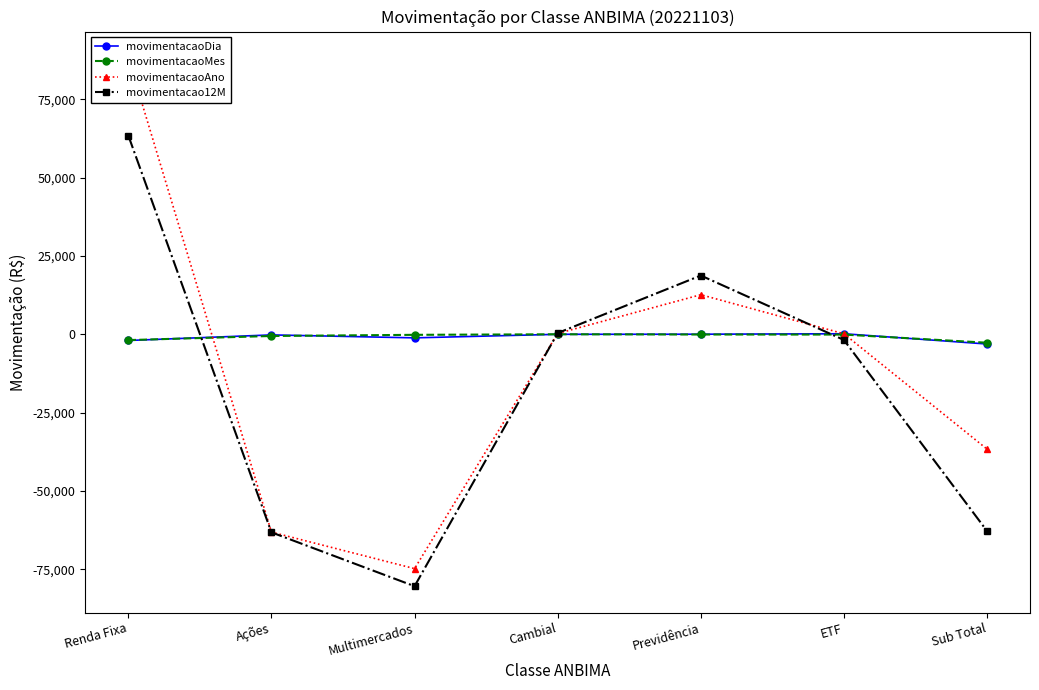

What is the difference between the movimentacaoMes values at Multimercados and ETF?

81.0